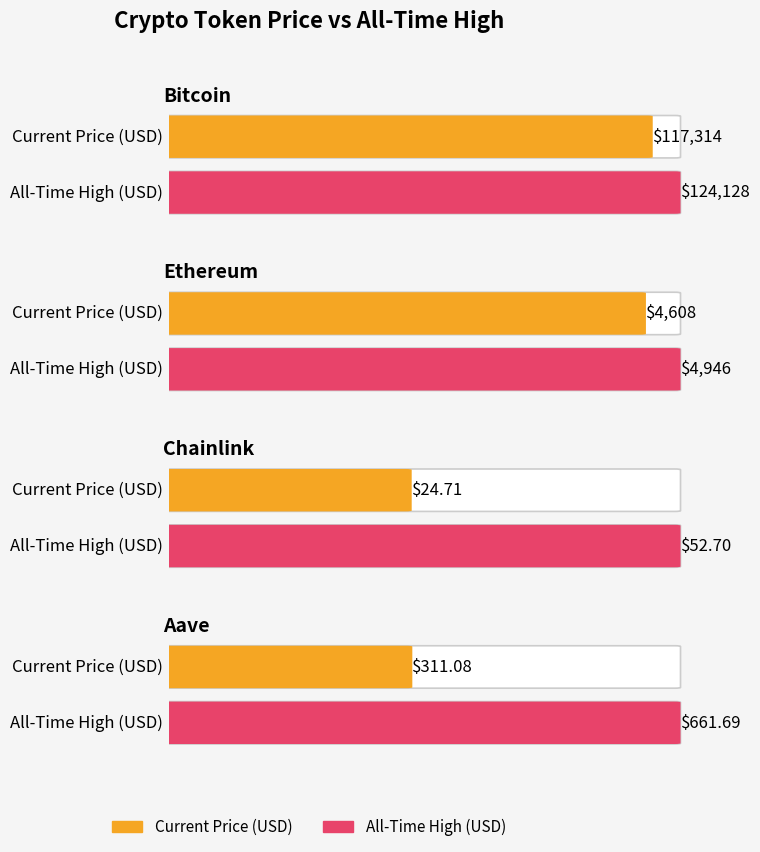

What is the difference between the allTimeHigh values at Chainlink and Aave?

609.0